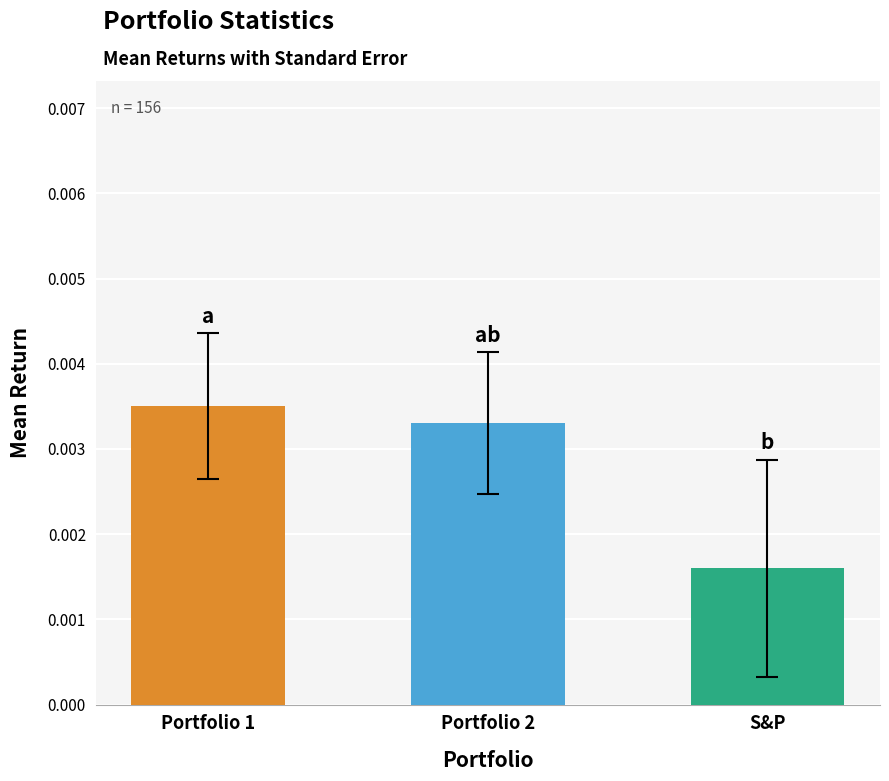

Where is SE nearest to the value 0?

Portfolio 2